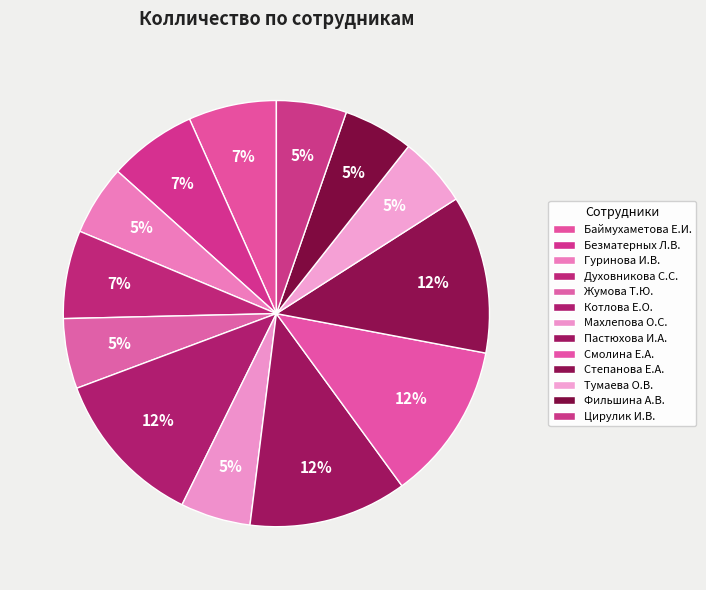

Which slice is the smallest?

Гуринова И.В.